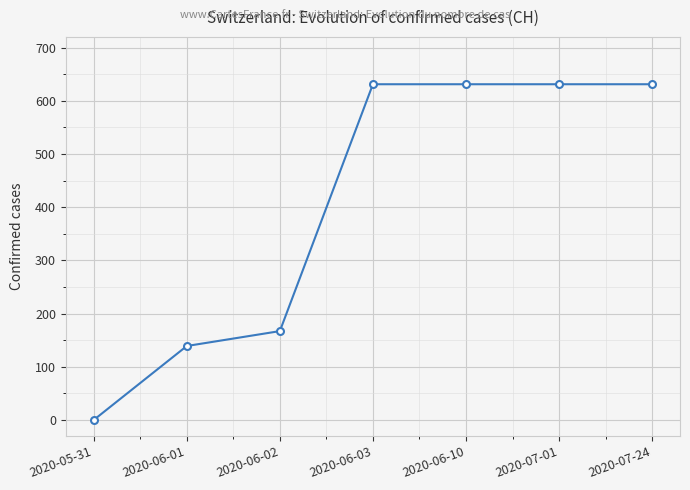

What is the value of the 6th point from the left?

631